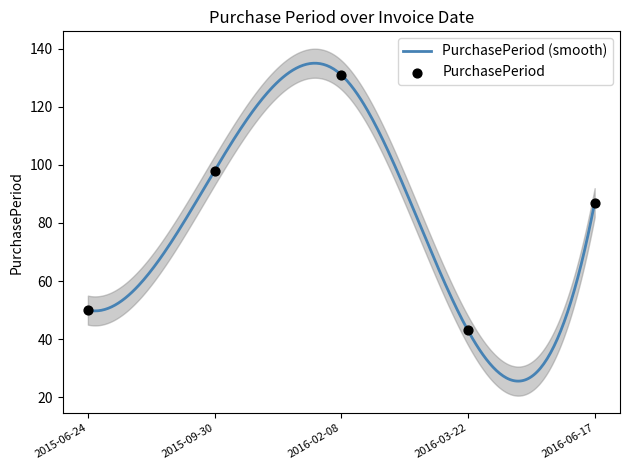

What is the change in value from 2015-09-30 to 2016-02-08?

+33